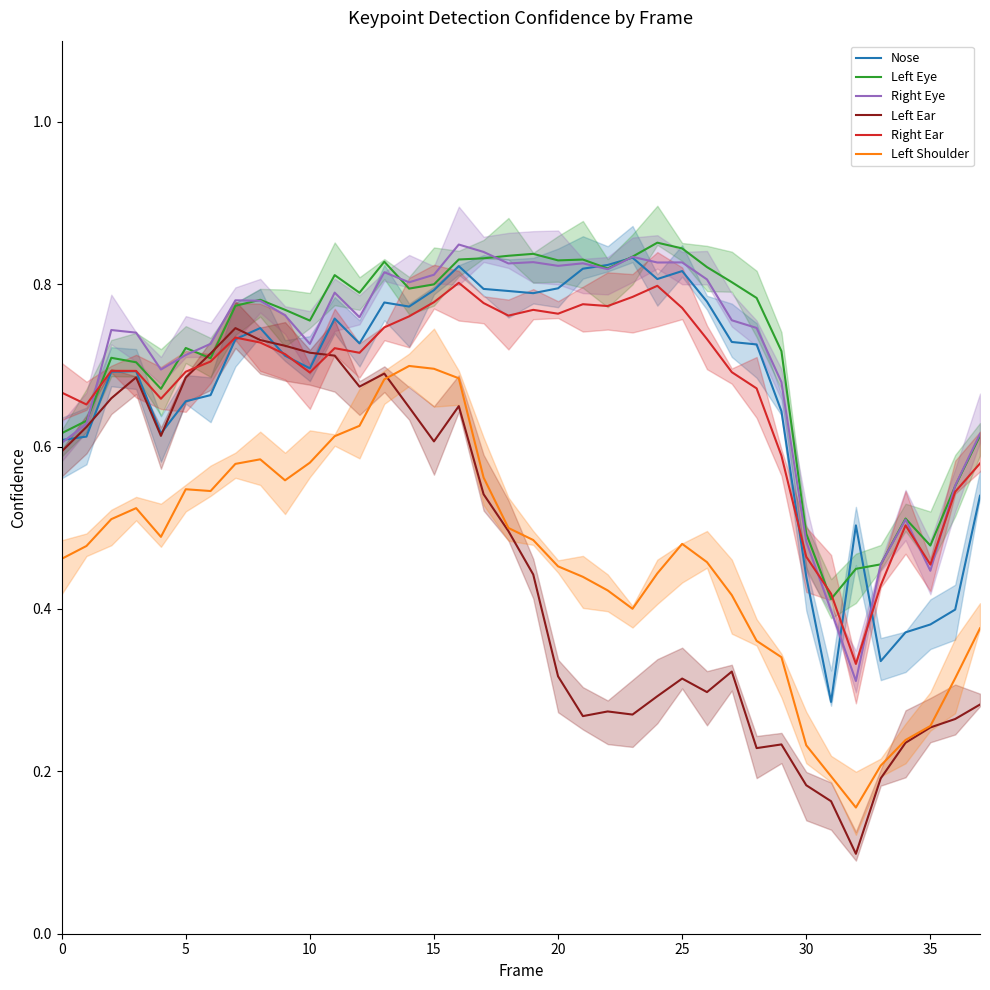

What is the total value across all series at 0?

3.6